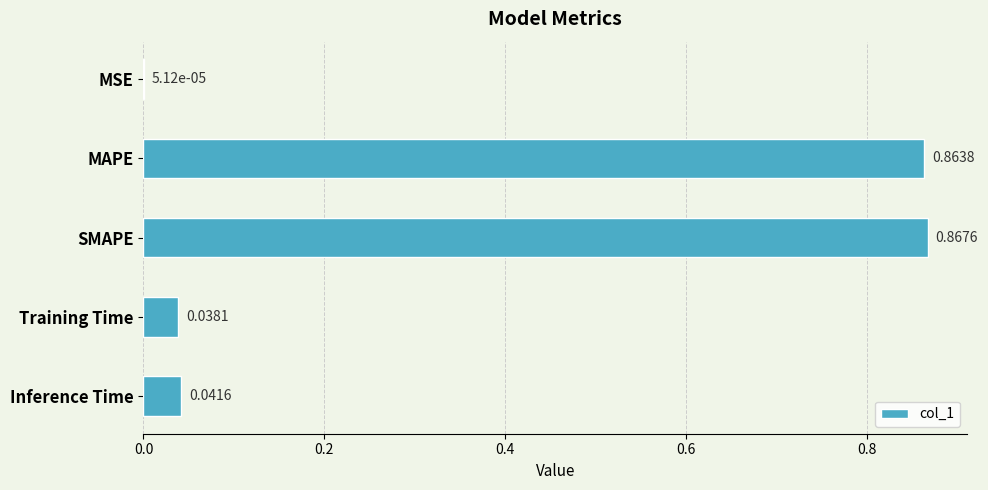

Does the chart contain stacked bars?

No